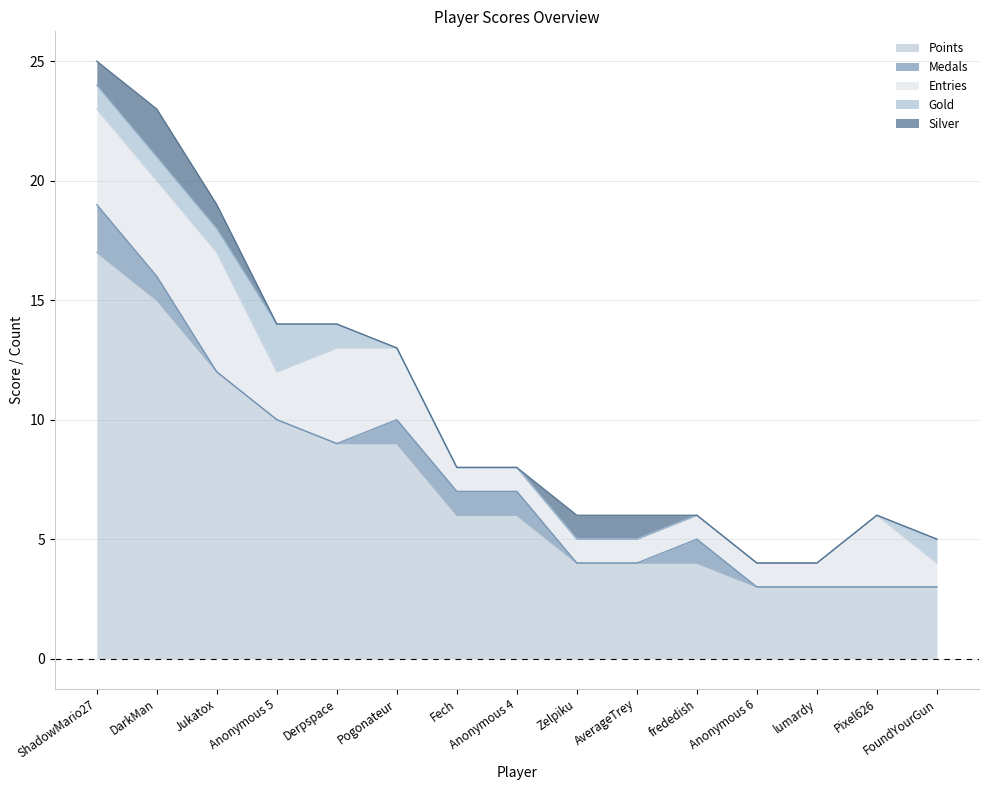

What is the spread (max minus min) of values at ShadowMario27?

16